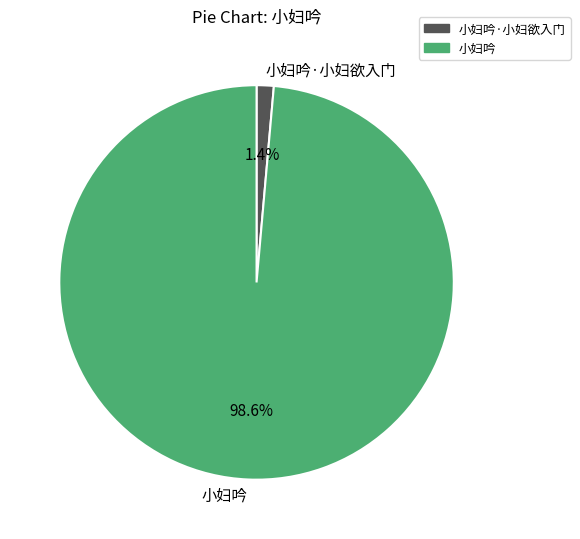

To the nearest percent, what is the difference between the 小妇吟·小妇欲入门 and 小妇吟 slice percentages?

97%